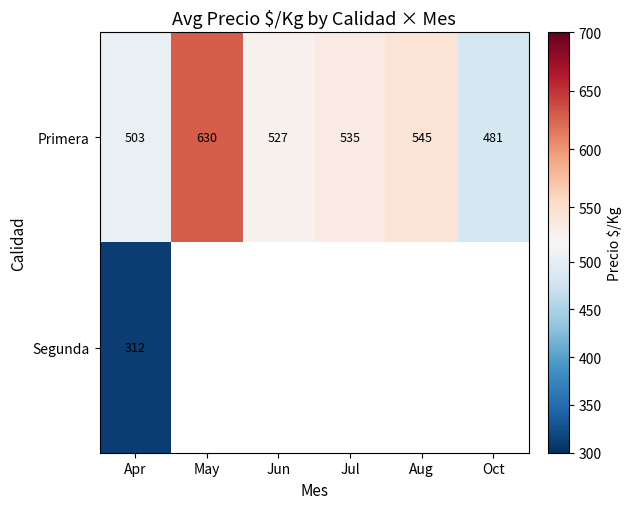

At which category is the sum across all series the highest?

Apr